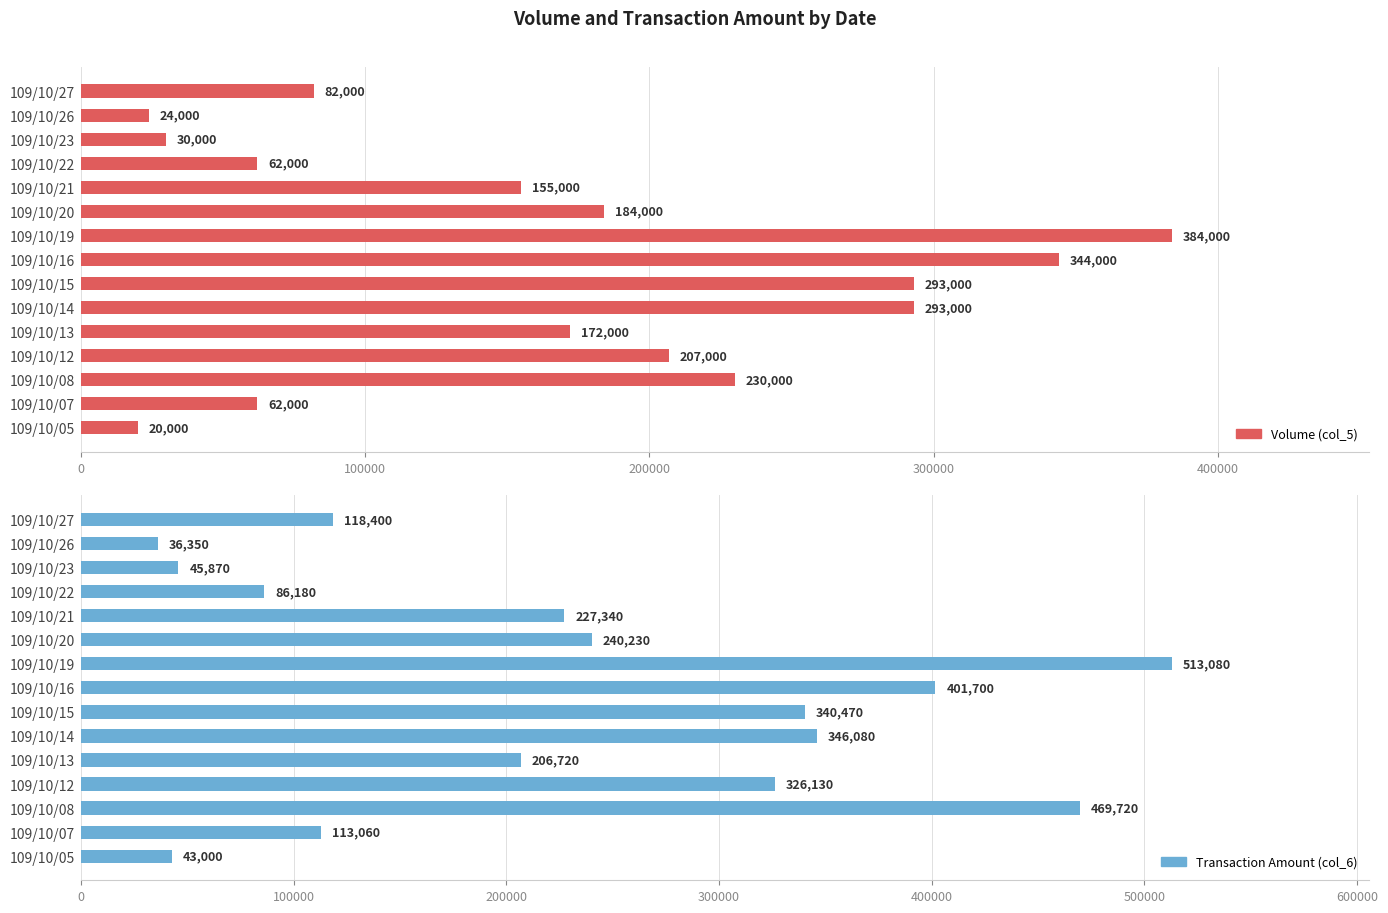

What is the minimum value shown in the chart?

20000